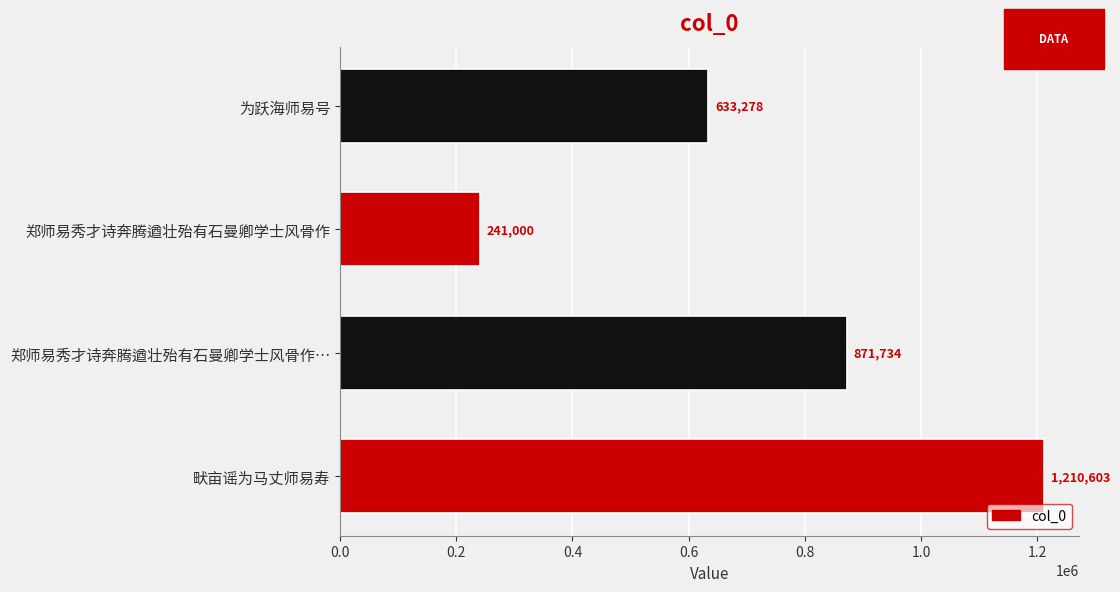

What is the minimum value shown in the chart?

241000